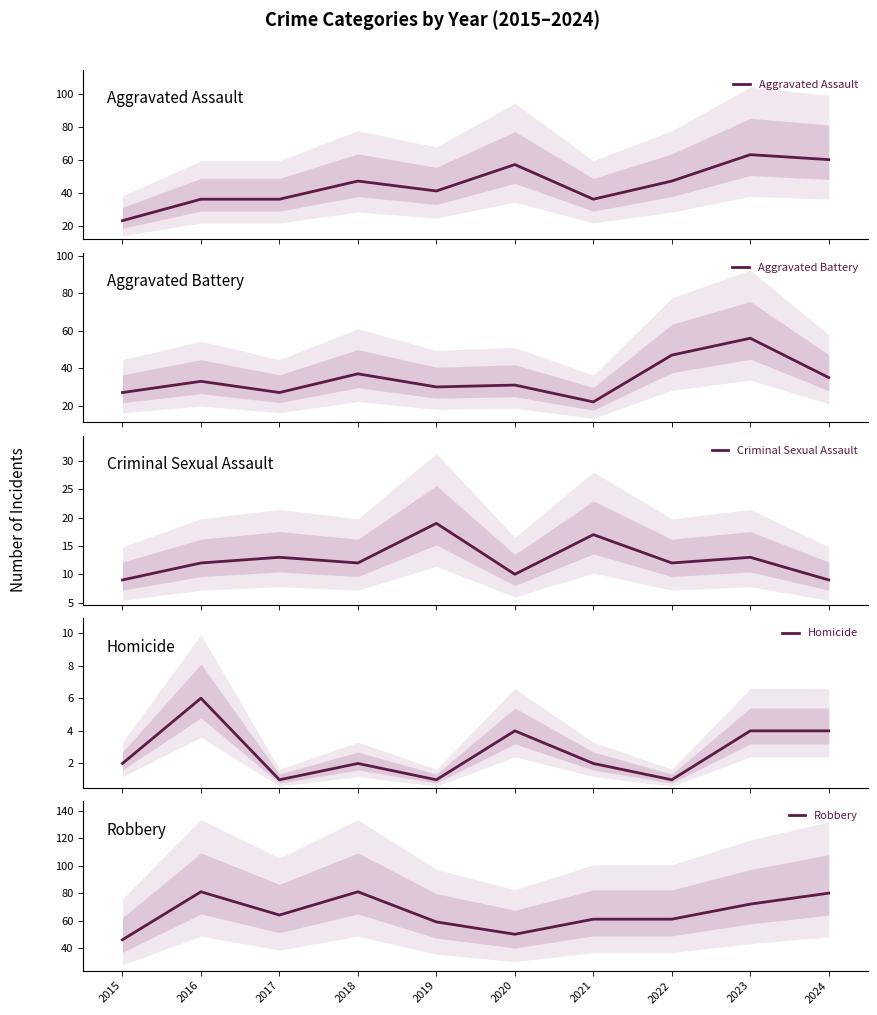

The value of Homicide at 2020 is 4. True or false?

True